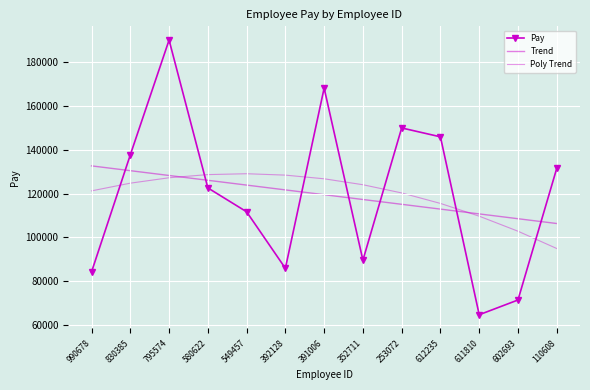

What is the sum of the Trend values at 549457 and 352711?

241197.9